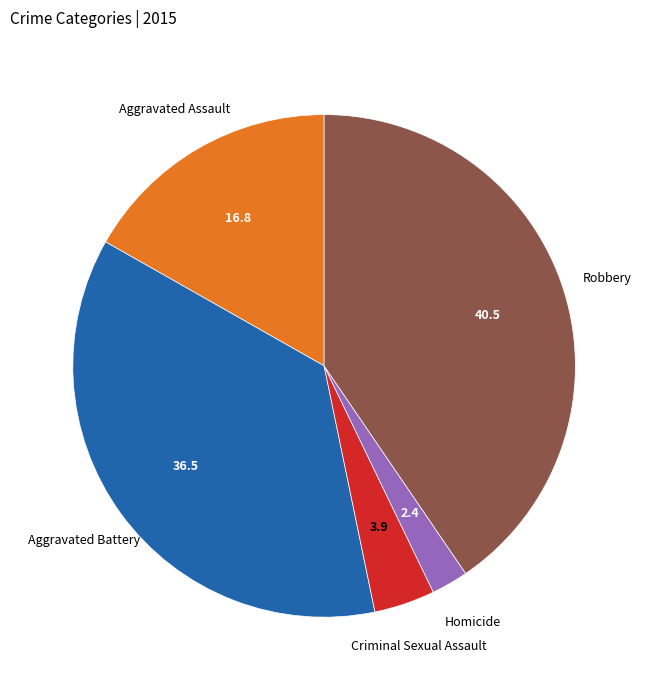

Rank the categories by value from lowest to highest.

Homicide, Criminal Sexual Assault, Aggravated Assault, Aggravated Battery, Robbery